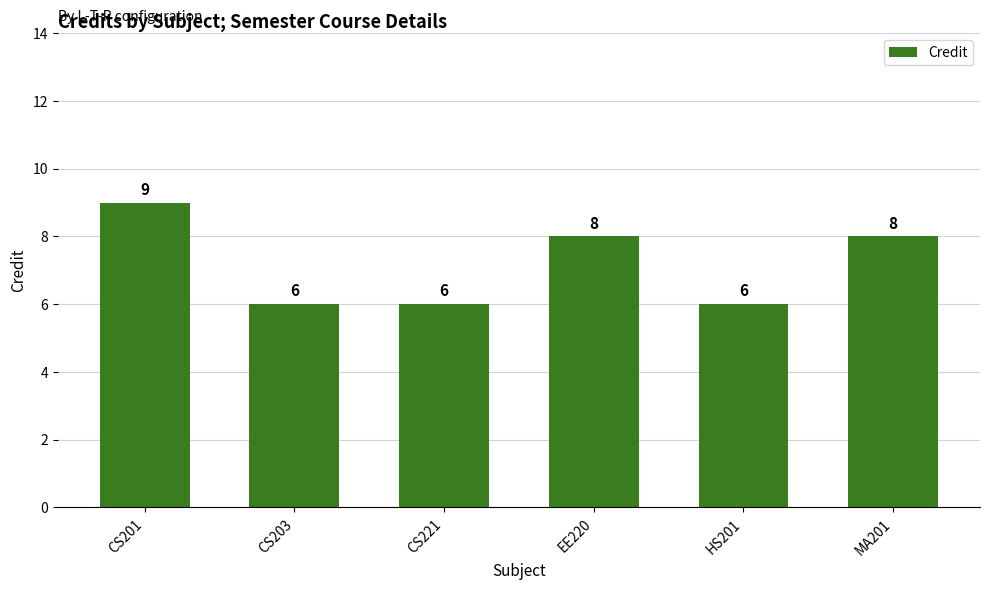

What position from the left is MA201?

6